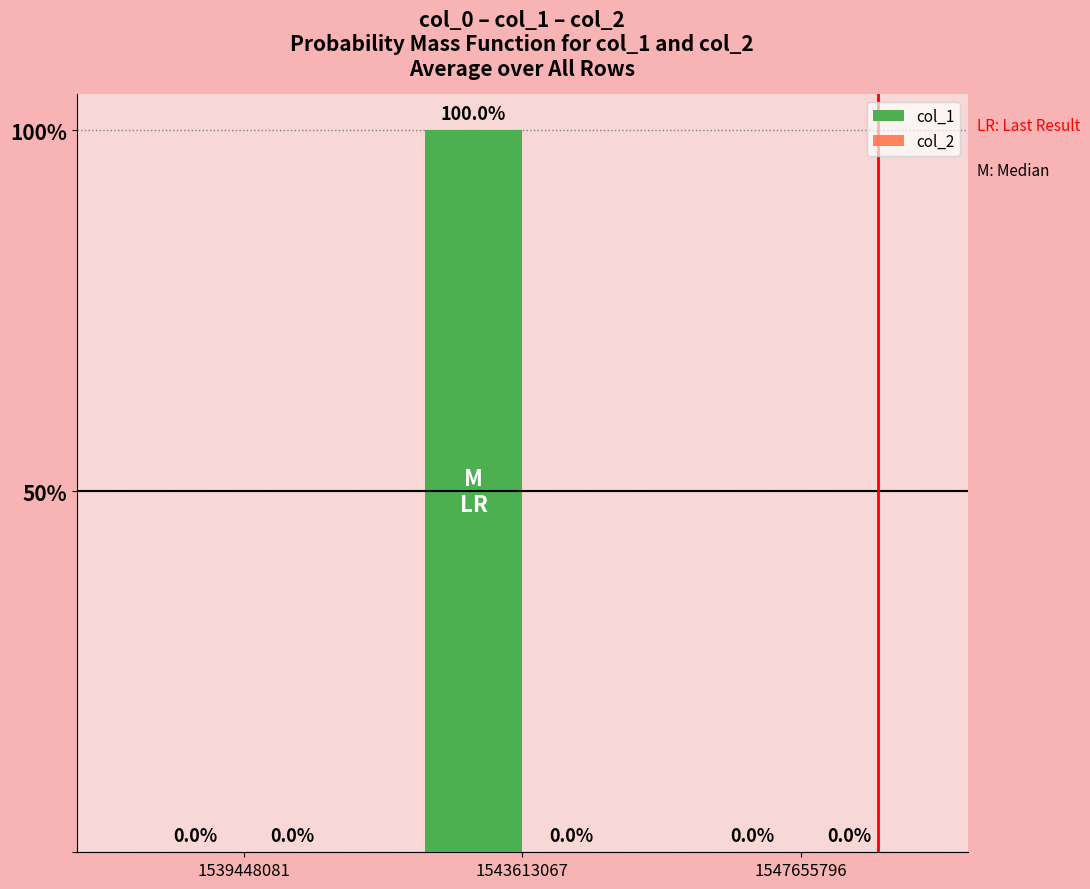

Are the bars horizontal?

No